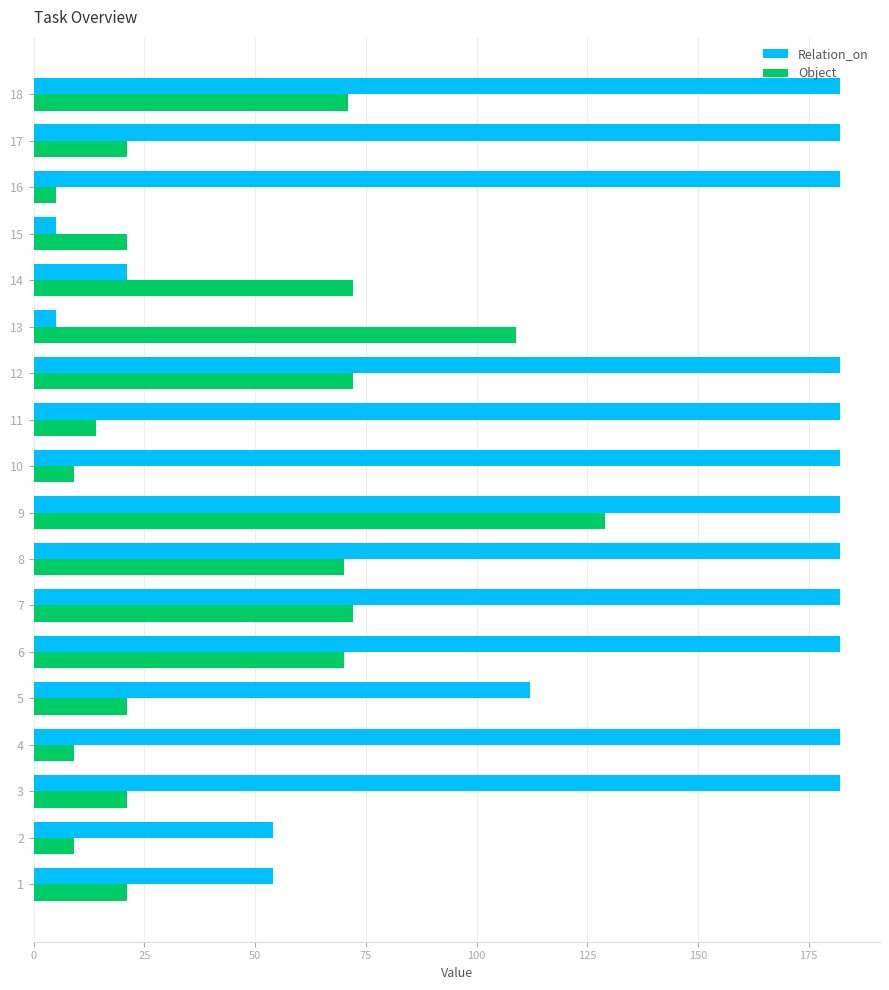

What is the greatest value displayed?

182